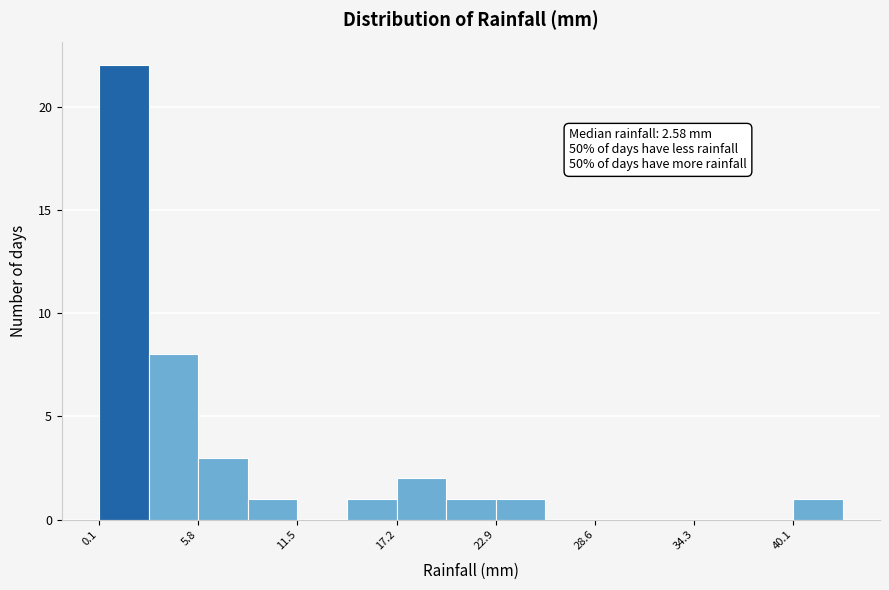

Around what value on the x-axis is the tallest bar? Give the approximate position of its centre, as read against the axis.

1